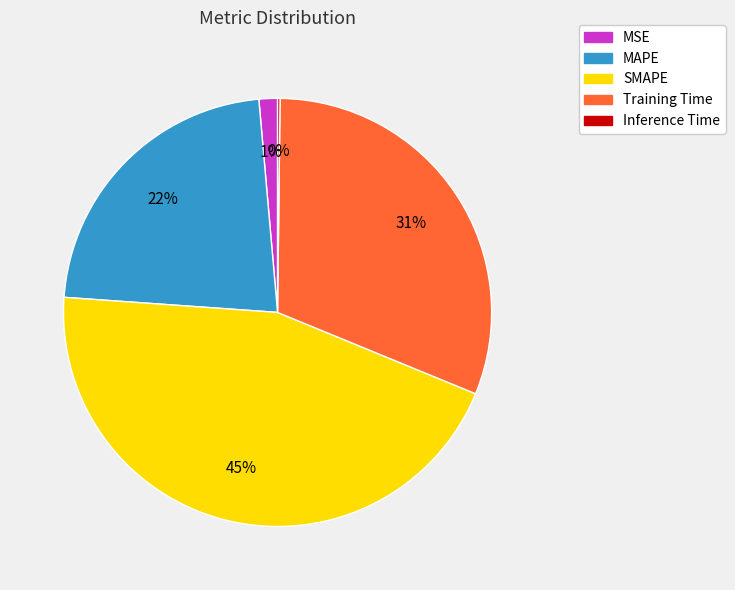

To the nearest percent, what is the average slice percentage?

20%